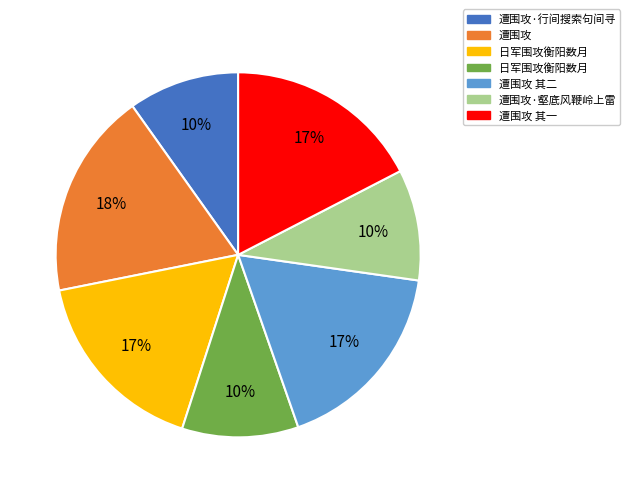

Is there a majority slice in this chart?

No